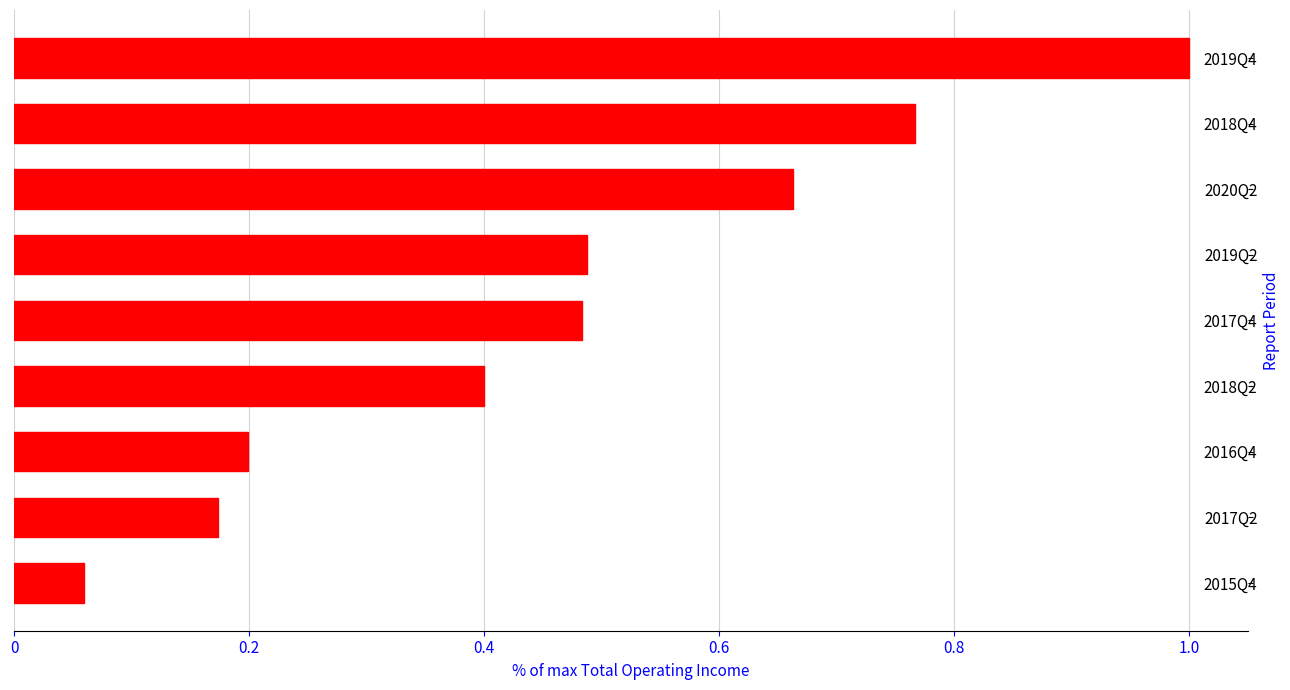

Where is the data nearest to the value 0?

2015Q4